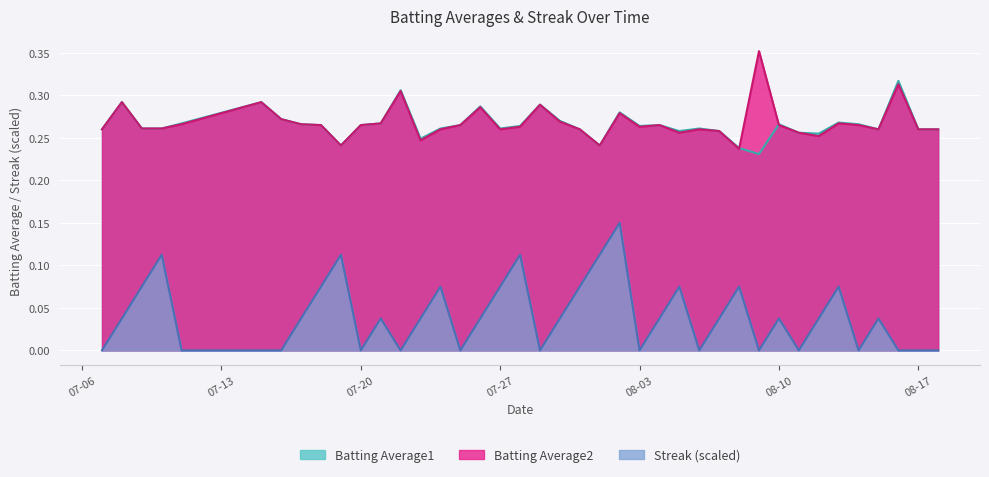

List the series in order of their peak value, lowest first.

Streak (scaled), Batting Average1, Batting Average2